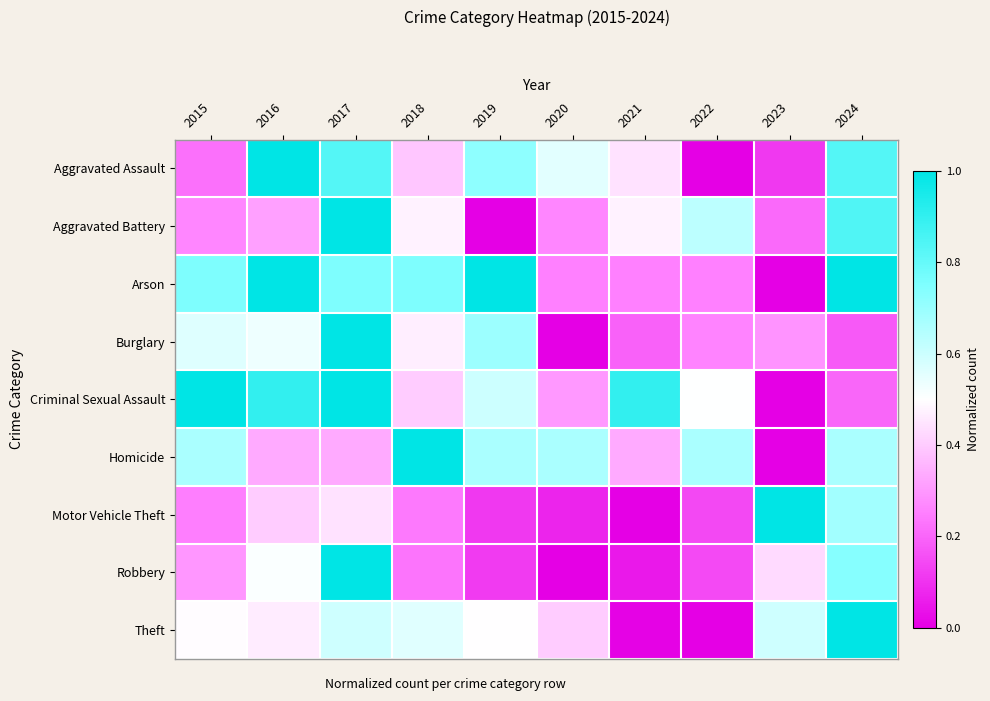

Which series has the widest spread of values?

Aggravated Assault